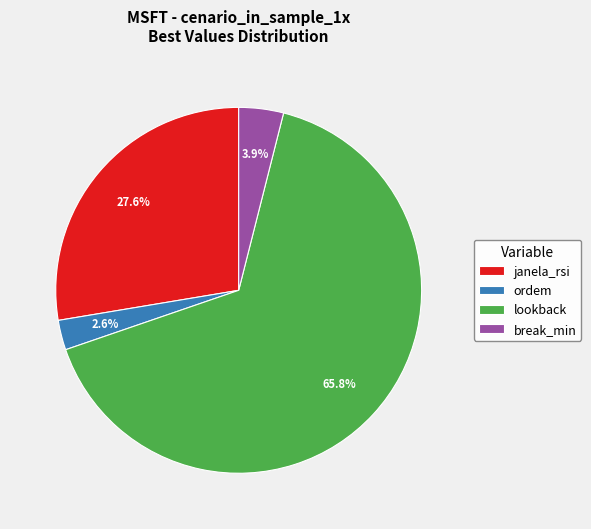

Do break_min and ordem together represent more than half of the pie?

No